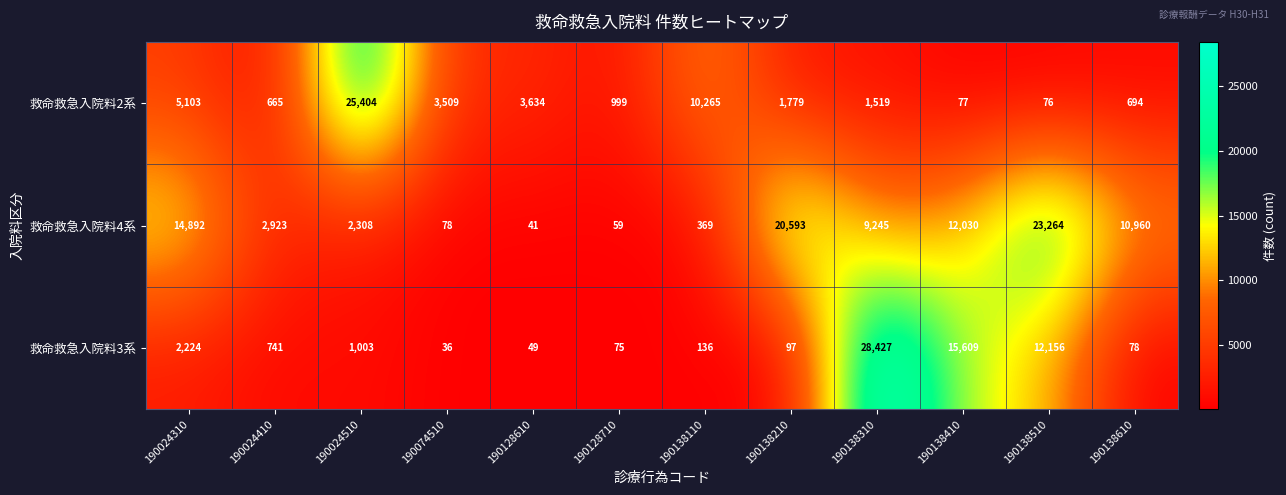

What is the difference between the second highest and minimum values in the 救命救急入院料3系 series?

15573